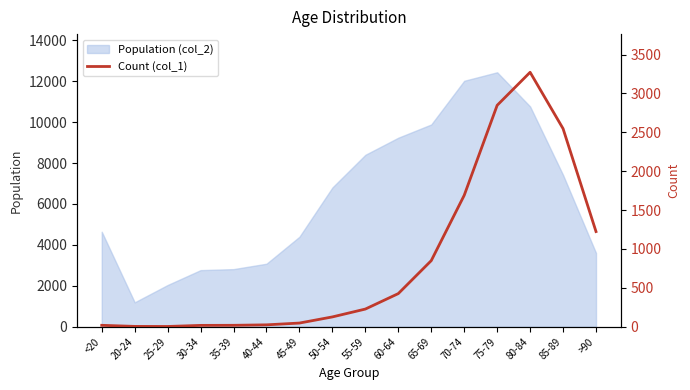

How many values are below 227?

8